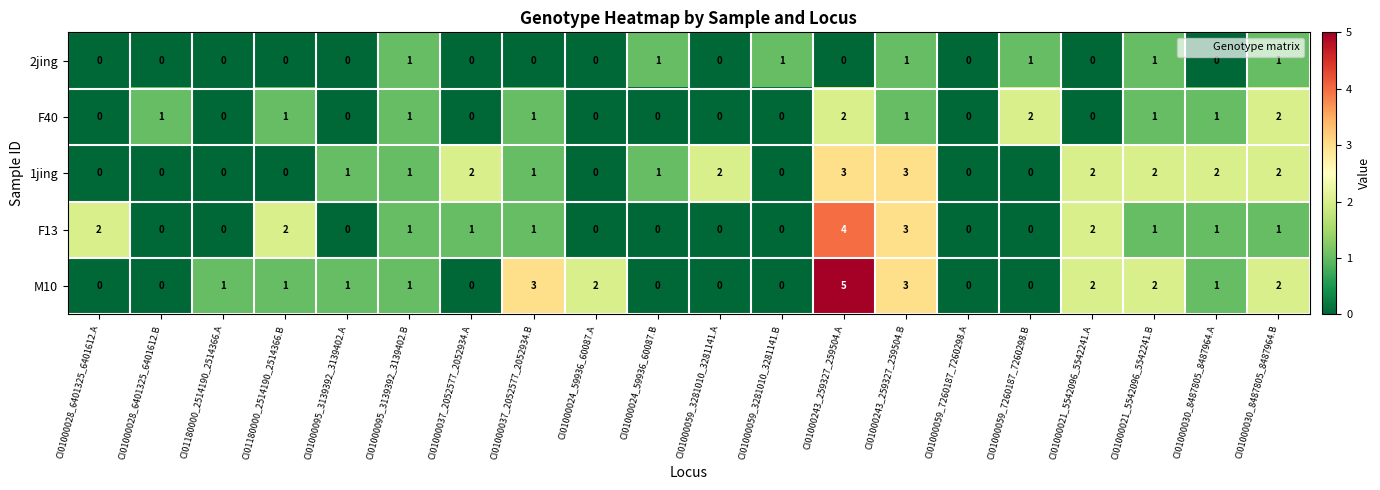

What is the sum of all F13 values?

19